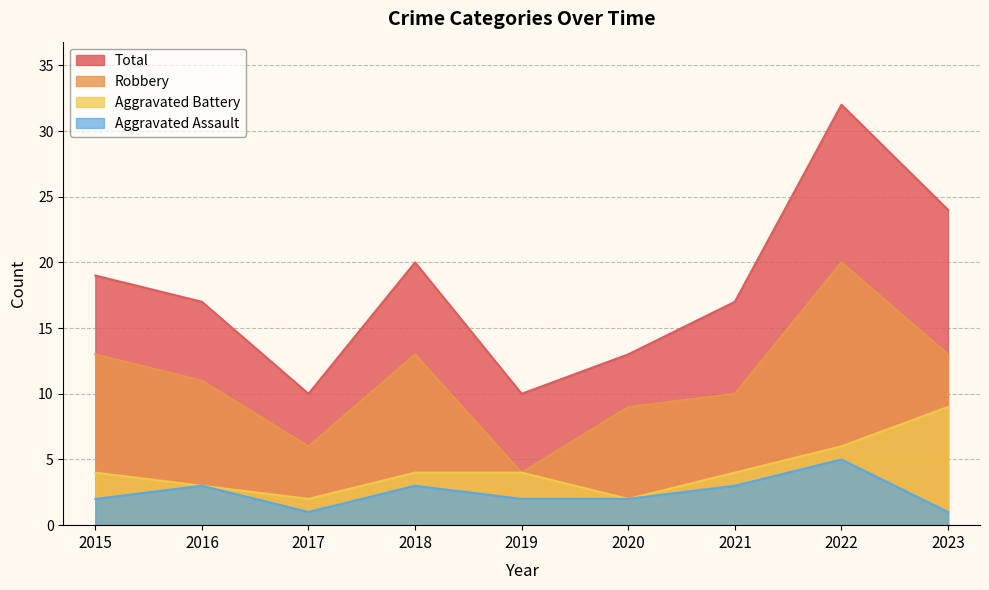

Which series has the largest range (max minus min)?

Total